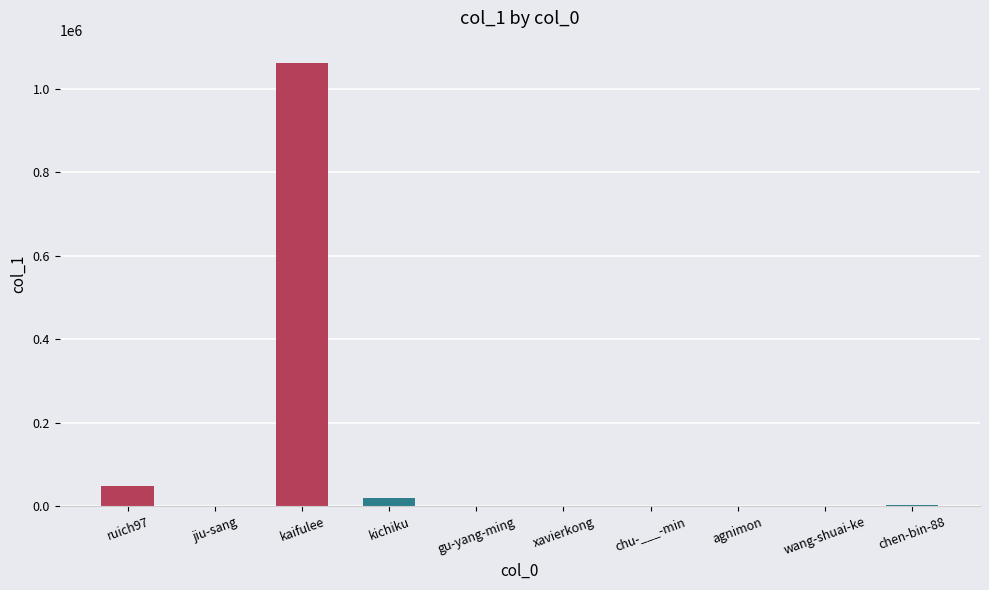

The chart shows a value of 89 at agnimon. True or false?

True